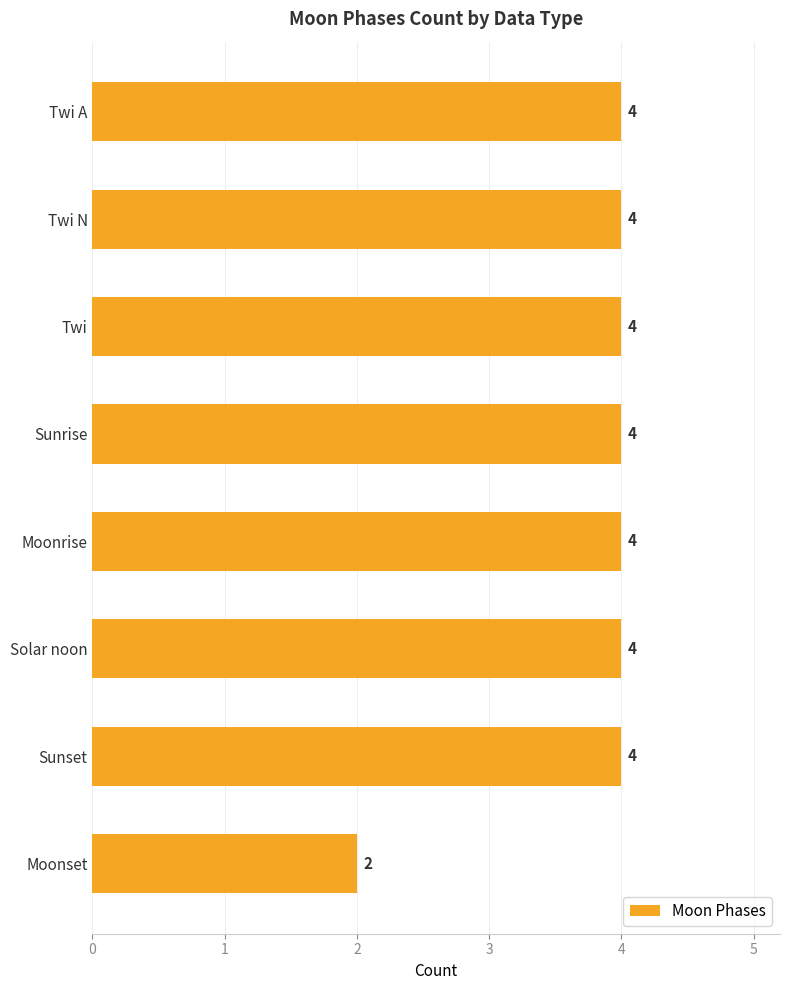

Reading top to bottom, list all the values displayed in this chart.

Twi A=4	Twi N=4	Twi=4	Sunrise=4	Moonrise=4	Solar noon=4	Sunset=4	Moonset=2